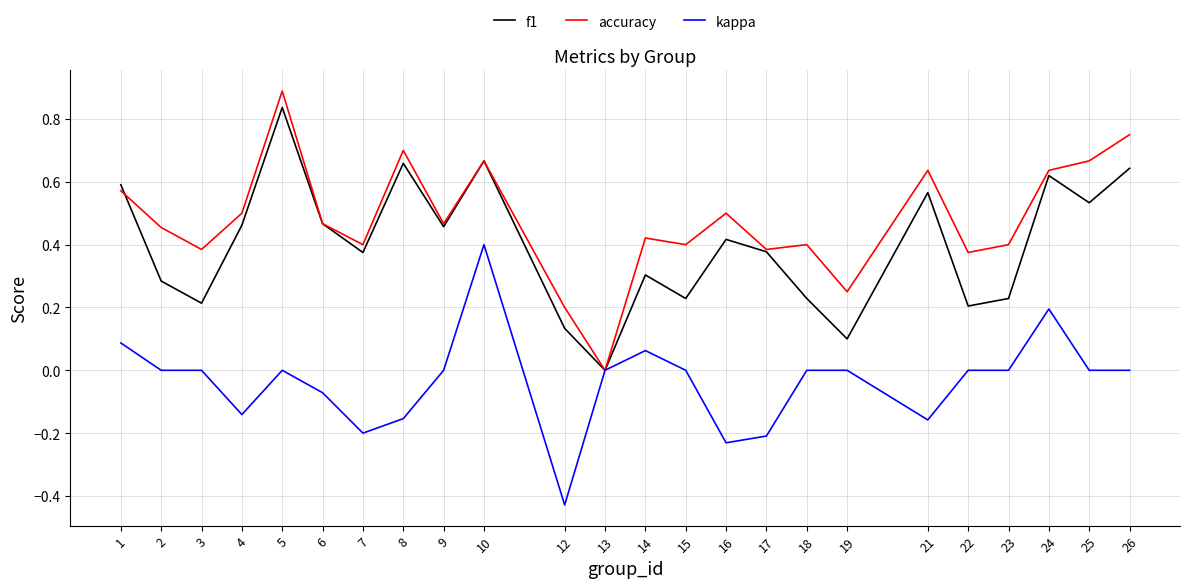

Is the value of accuracy at 21 greater than the value of f1 at 10?

No